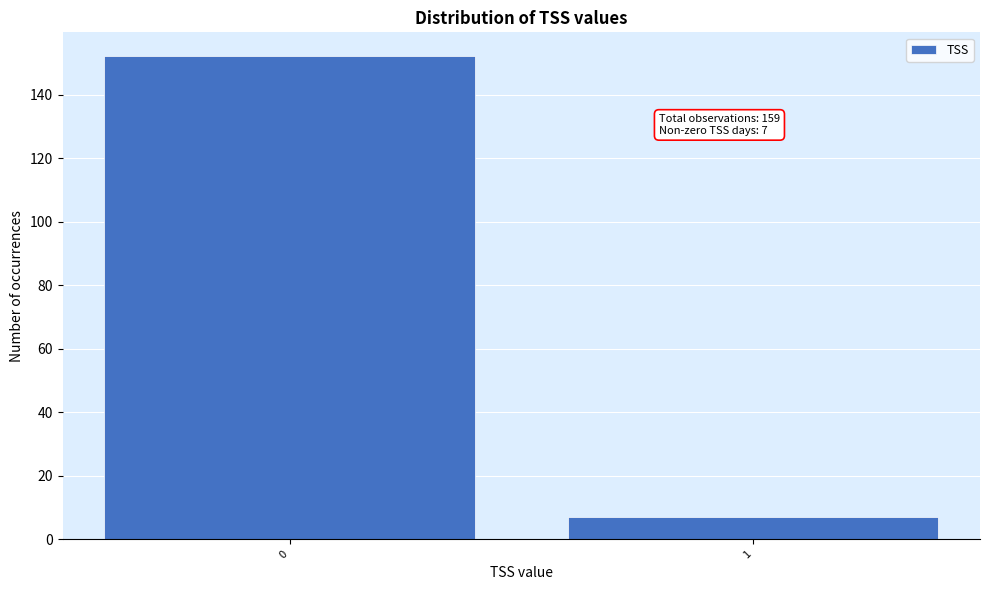

Reading left to right, list all the values displayed in this chart.

152	7